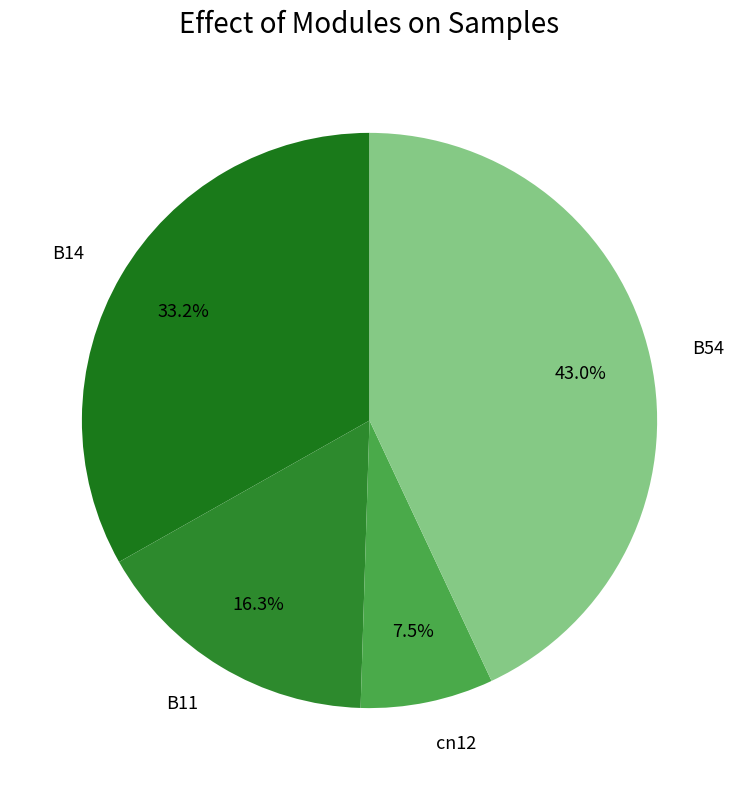

True or false: cn12 accounts for 1% of the total.

False